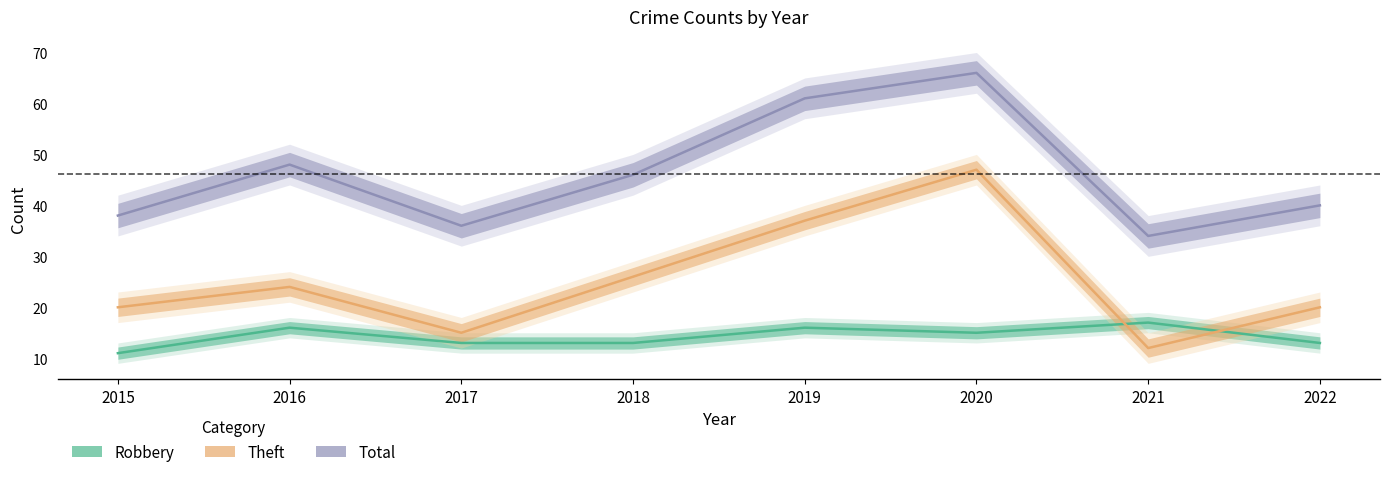

The Robbery series shows 23 at 2016. True or false?

False